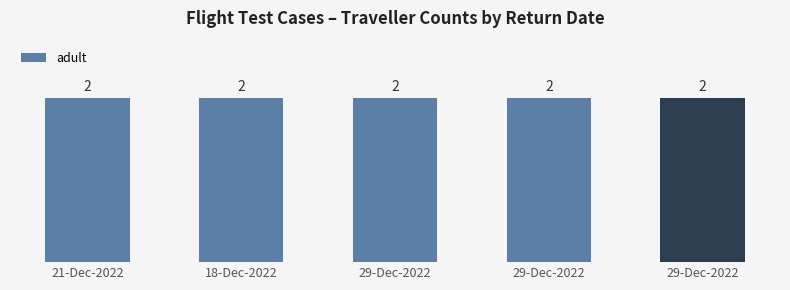

List the labels in order of adultM value, smallest first.

21-Dec-2022, 18-Dec-2022, 29-Dec-2022, 29-Dec-2022, 29-Dec-2022